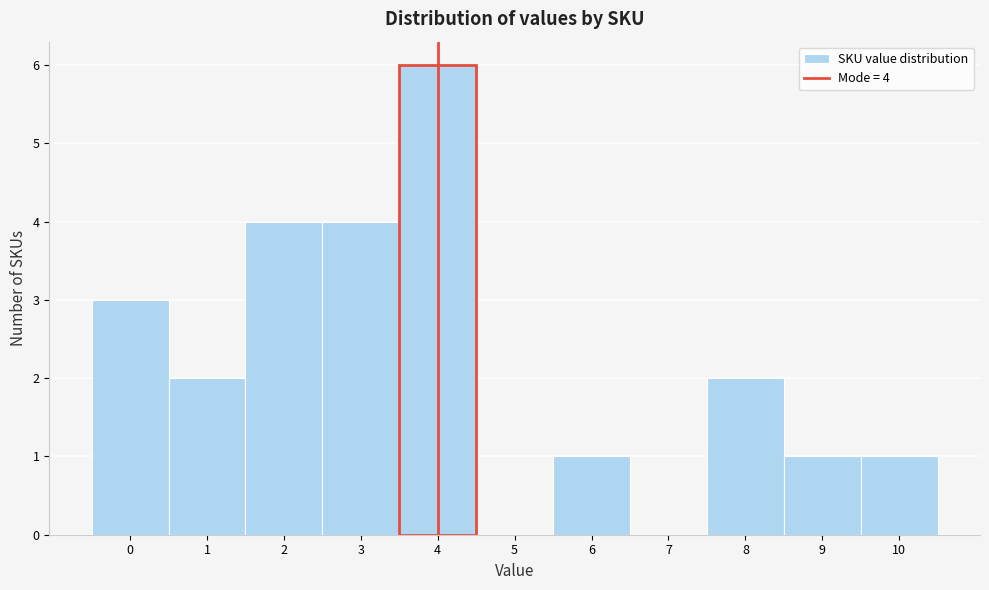

Over which range of the x-axis is the bar tallest?

3.5 to 4.5